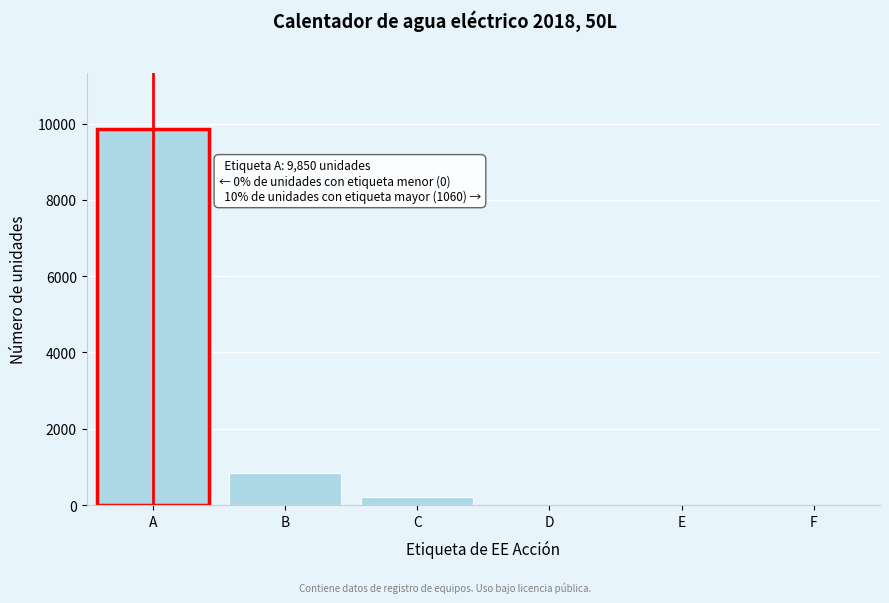

Reading left to right, list all the values displayed in this chart.

A=9850	B=850	C=210	D=0	E=0	F=0